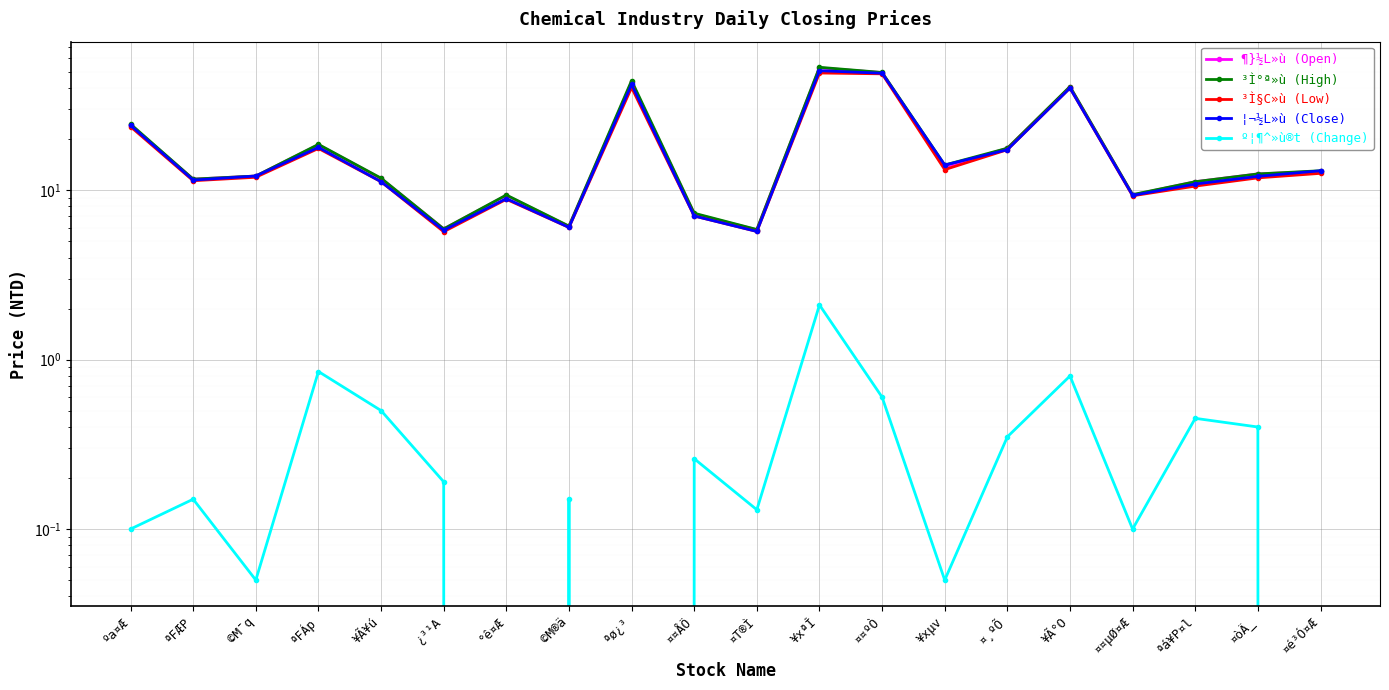

Between ¥Ã°O and ªFÁp, which is larger?

¥Ã°O